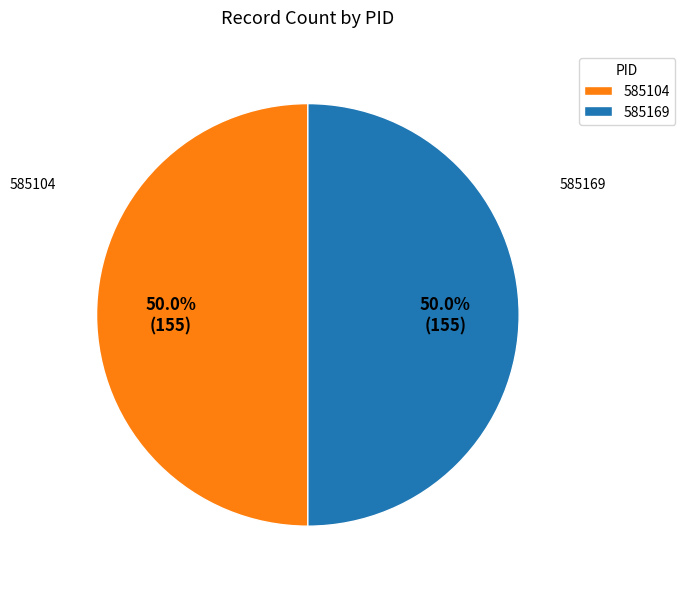

Is the sum of 585169 and 585104 greater than half?

Yes